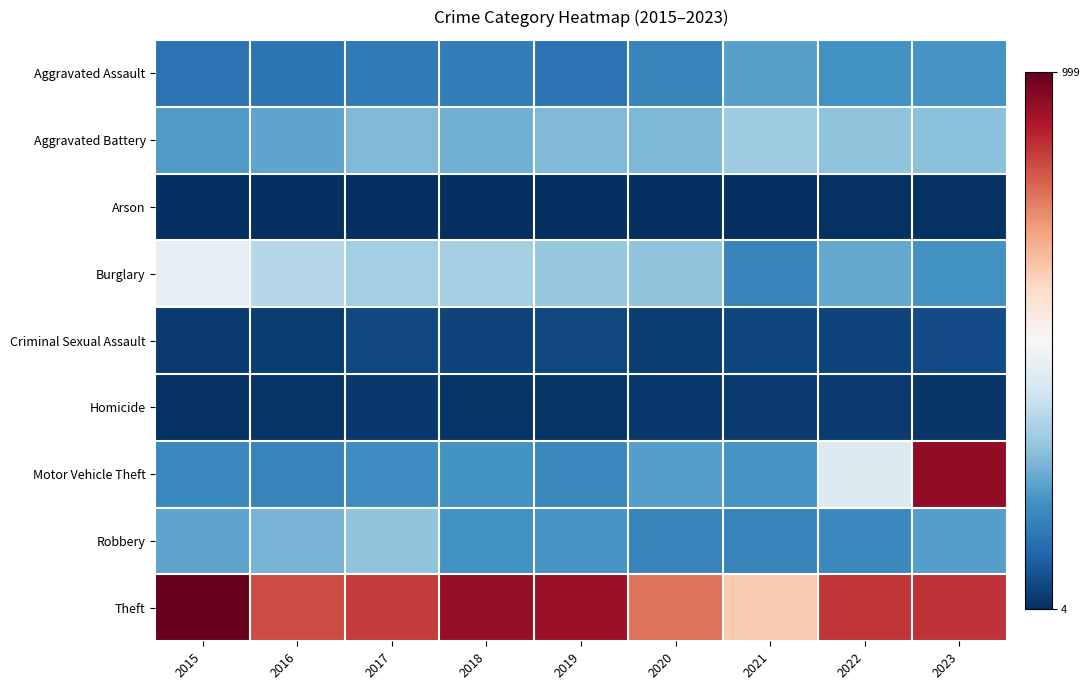

At how many categories does at least one series exceed 297?

9